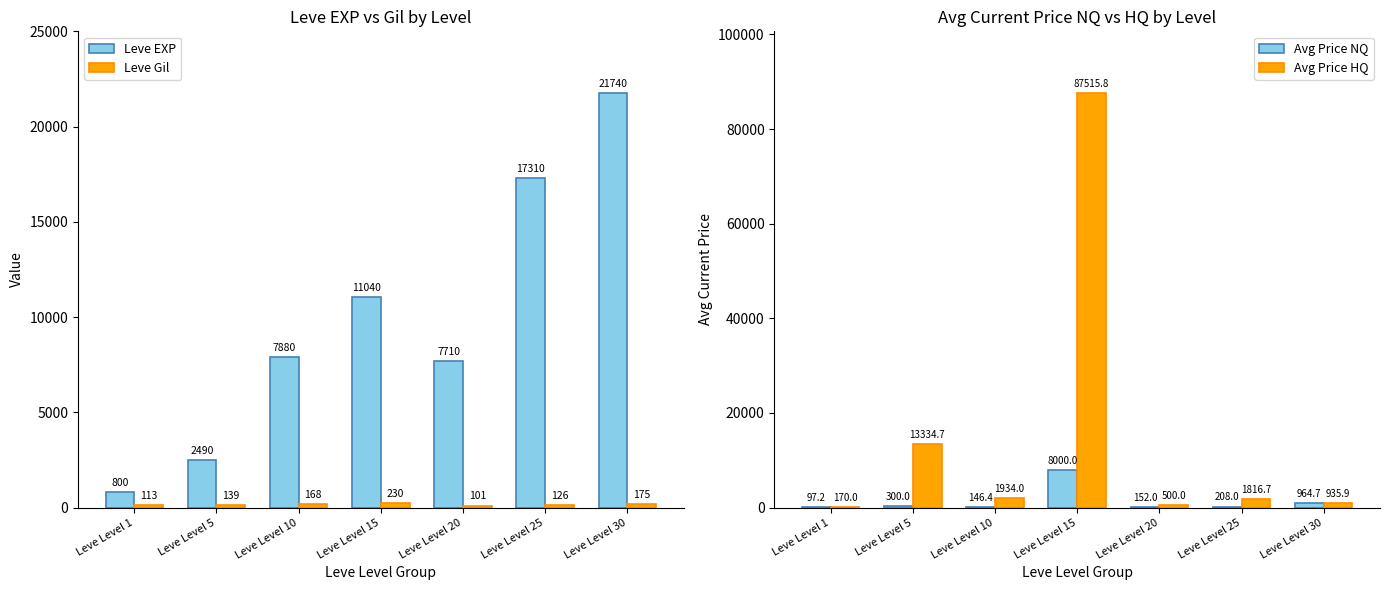

How many values in the Avg Price NQ series exceed 208?

3